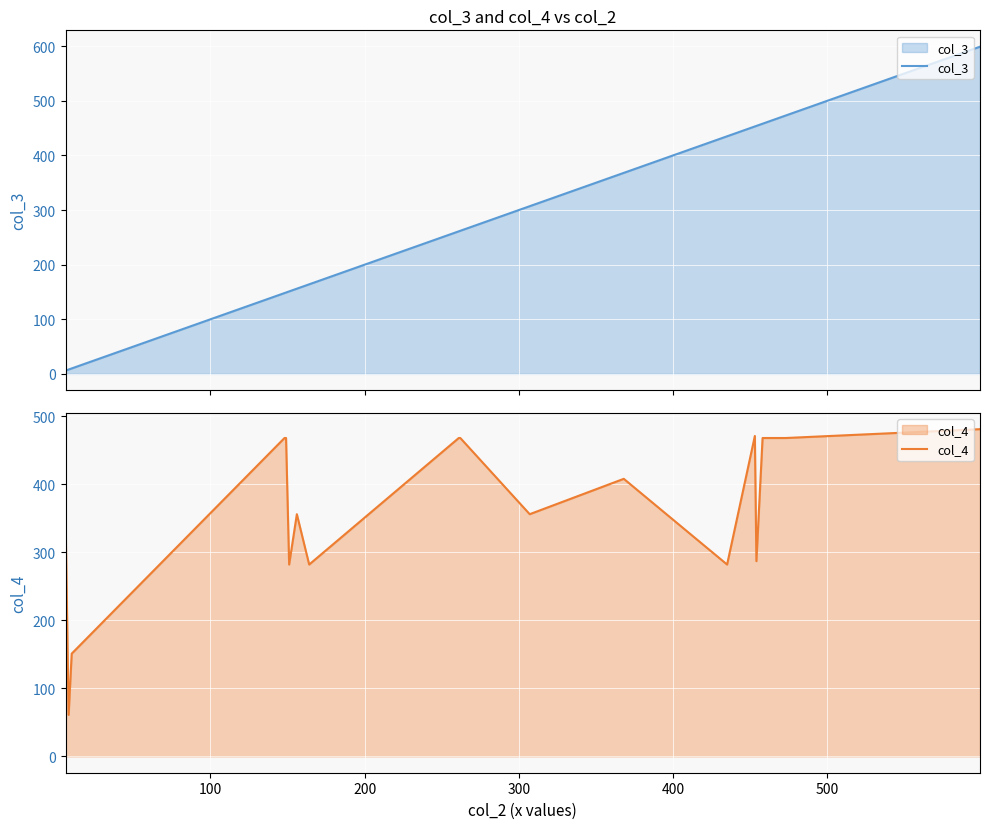

What is the greatest value displayed?

599